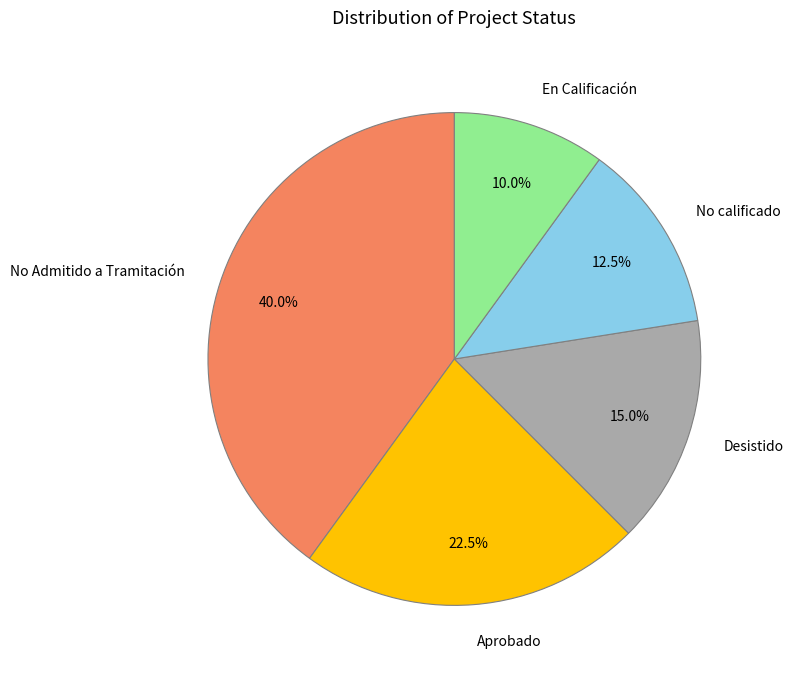

How many slices are in this pie chart?

5